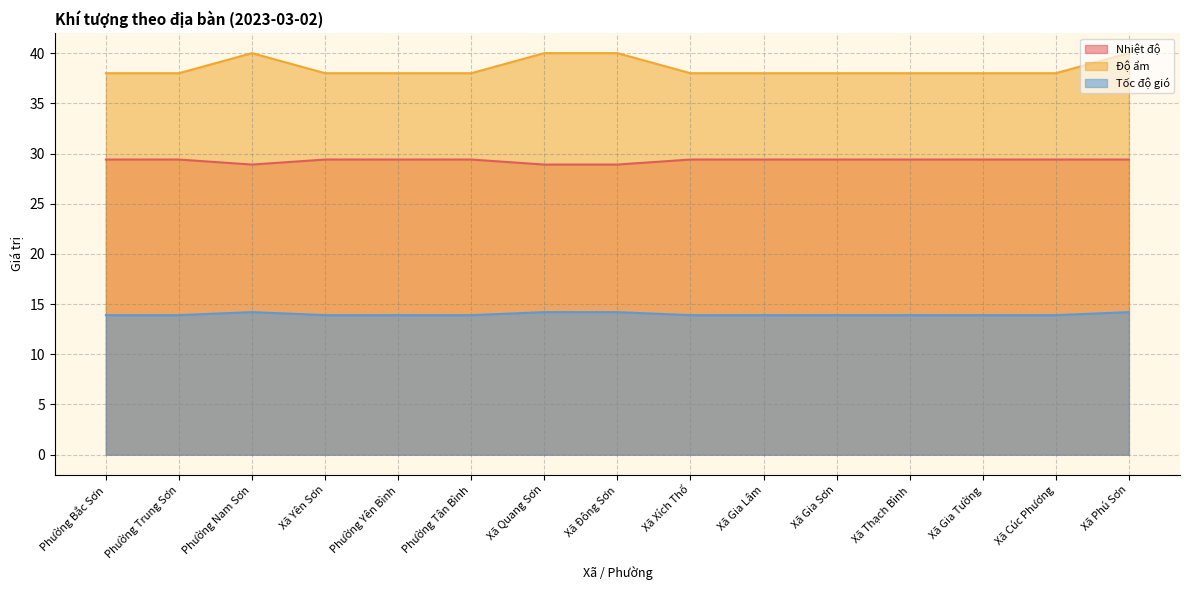

Does the chart have visible grid lines?

Yes